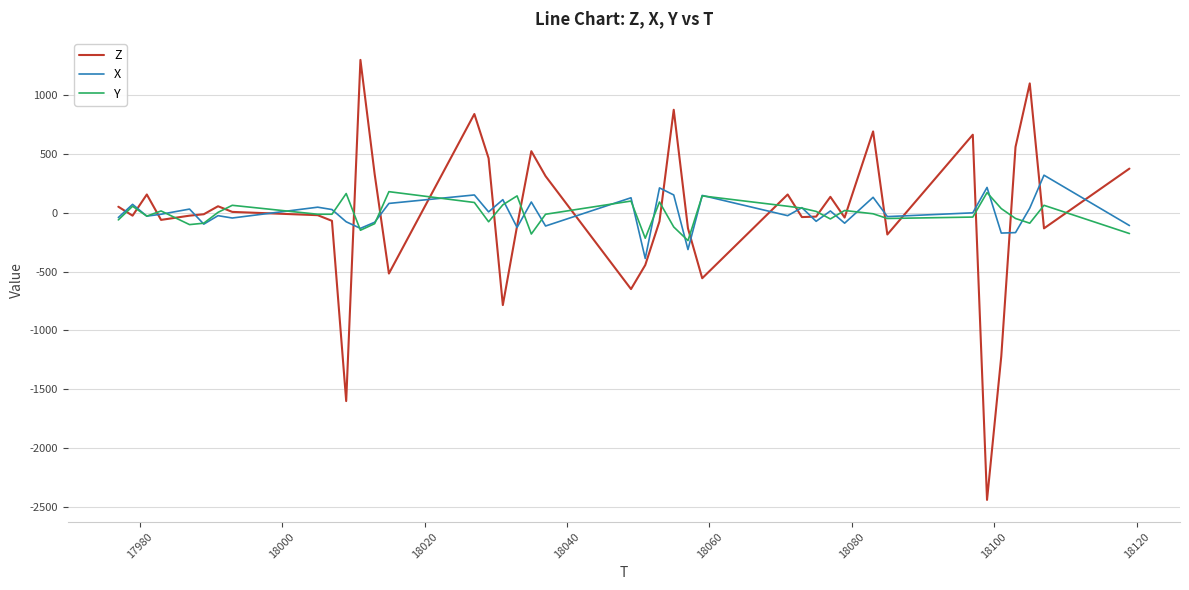

Which series has the largest range (max minus min)?

Z